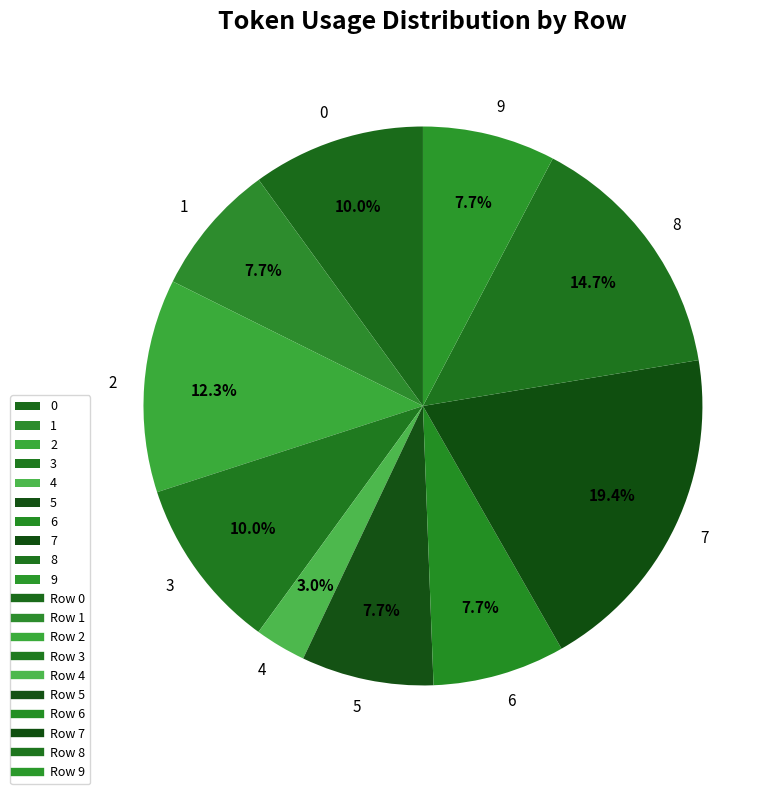

Which slice is the largest?

7